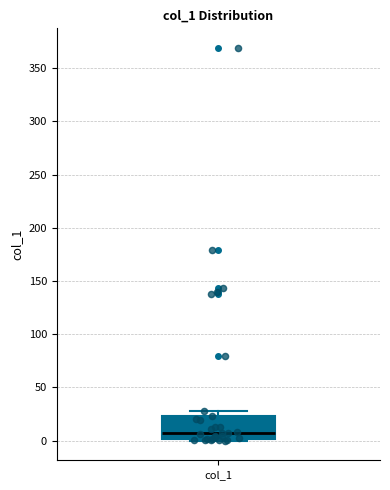

Transcribe this box plot: give where the median line is, the range the box spans, and where the two whiskers end, as read against the y-axis. The values are not printed on the chart, so give them approximately, as read against the axis.

median 5, box 0 to 25, whiskers 0 (just below the box's lower edge) to 30